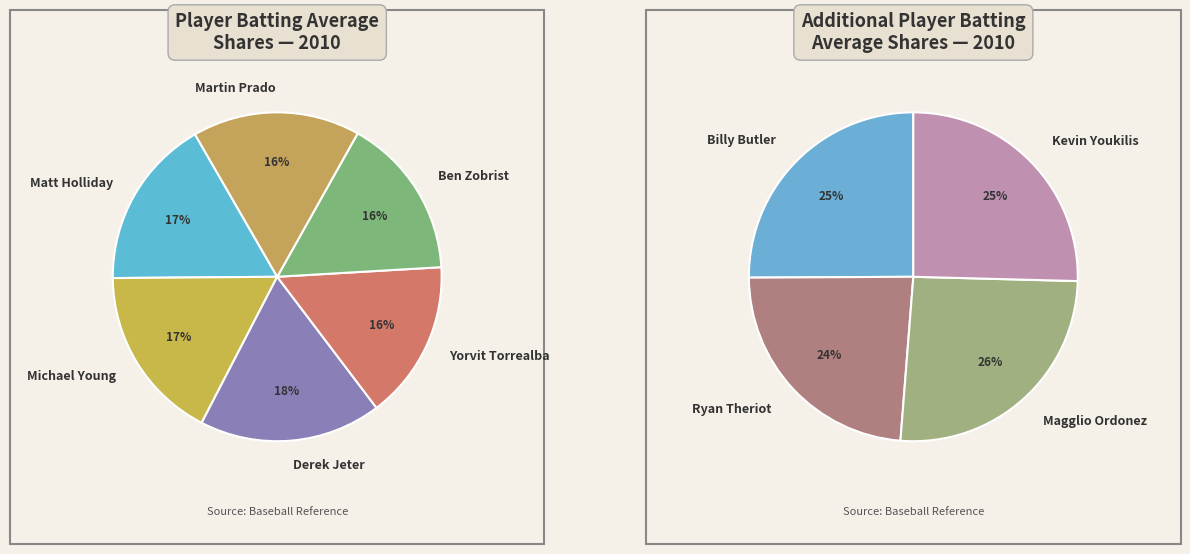

Which category has the biggest portion of the pie?

Derek Jeter